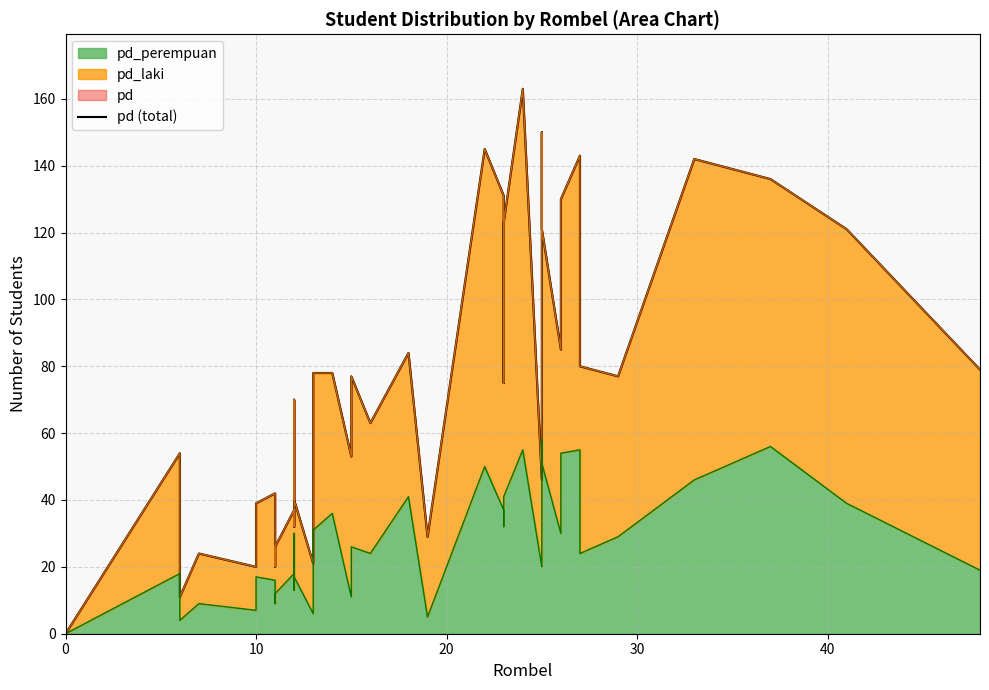

Reading left to right, what are all the values shown in this chart?

0	54	17	11	24	20	39	42	20	26	37	32	70	68	40	21	78	78	53	77	63	84	29	145	131	75	123	163	46	150	121	85	130	143	80	77	142	136	121	79